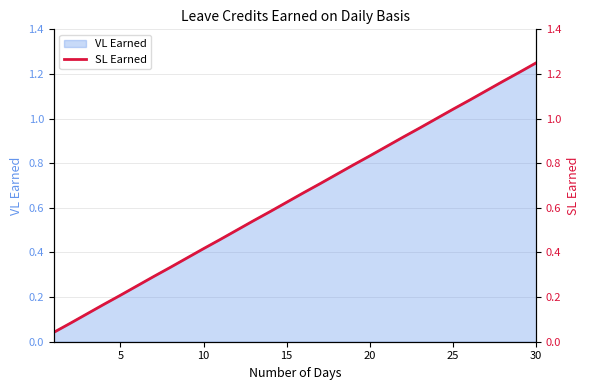

How many categories are shown in the chart?

30